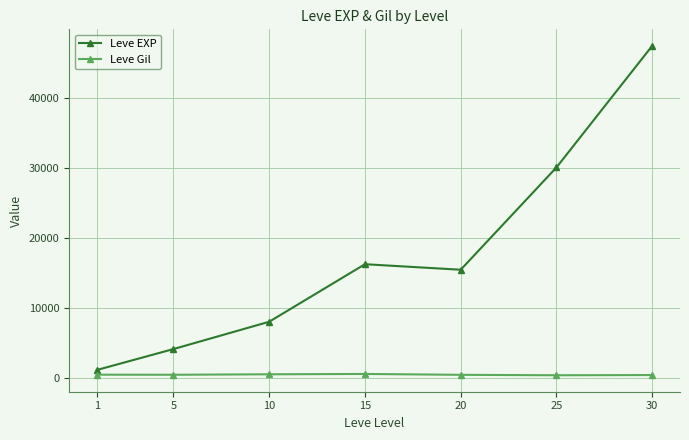

List the labels in order of Leve EXP value, largest first.

30, 25, 15, 20, 10, 5, 1